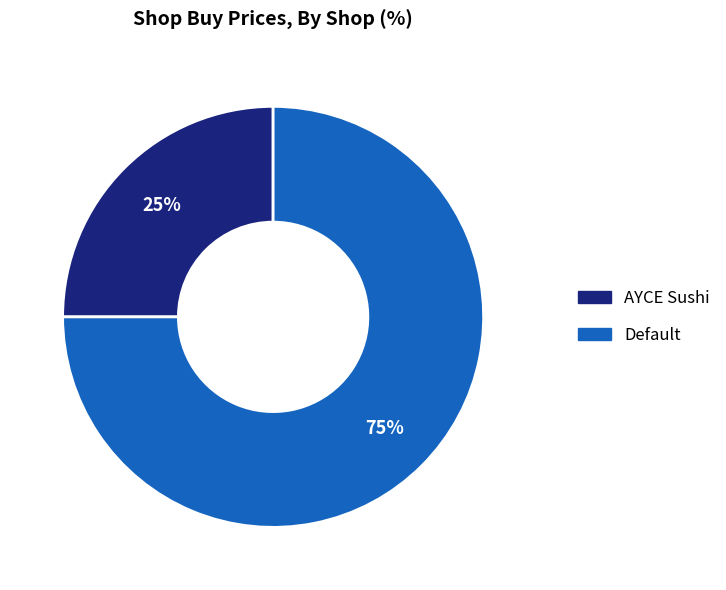

True or false: AYCE Sushi accounts for 25% of the total.

True